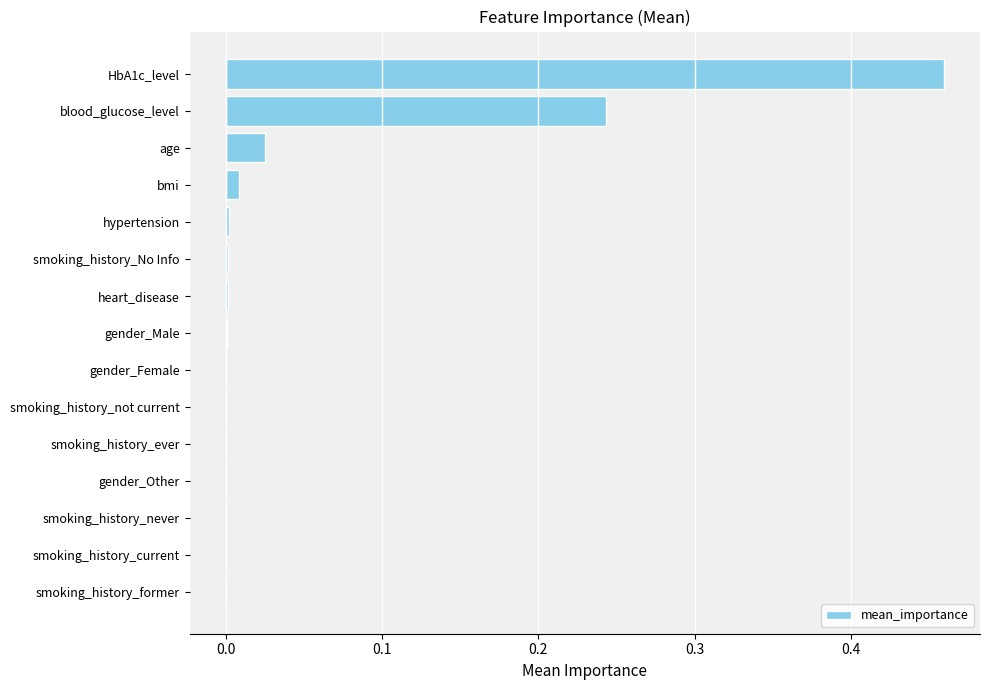

What is the sum of all values?

0.7